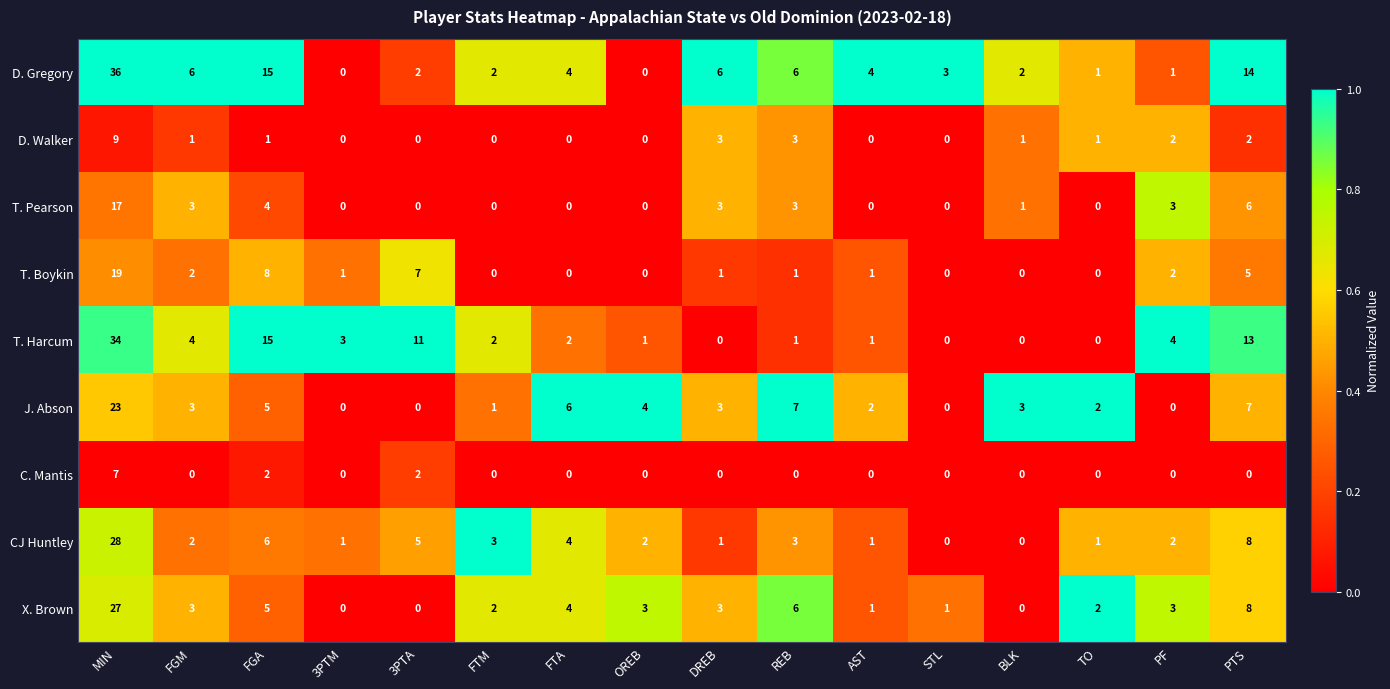

Rank the series by their maximum value, from highest to lowest.

D. Gregory, T. Harcum, CJ Huntley, X. Brown, J. Abson, T. Boykin, T. Pearson, D. Walker, C. Mantis